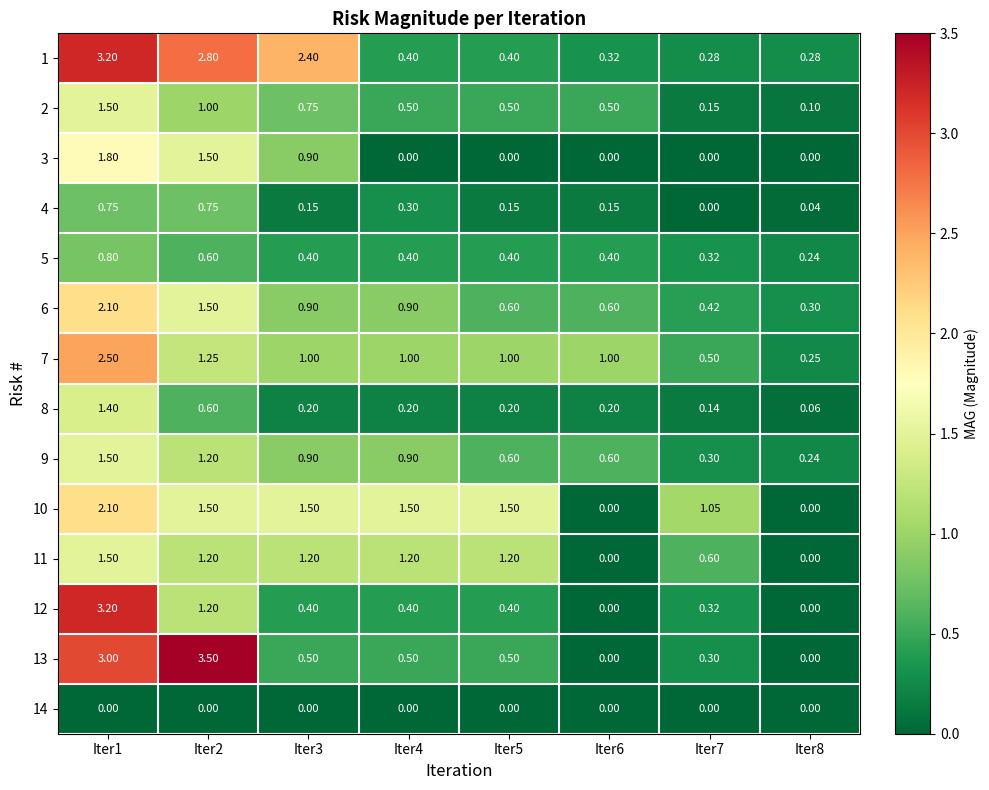

Is the value of 10 at Iter8 greater than the value of 7 at Iter7?

No